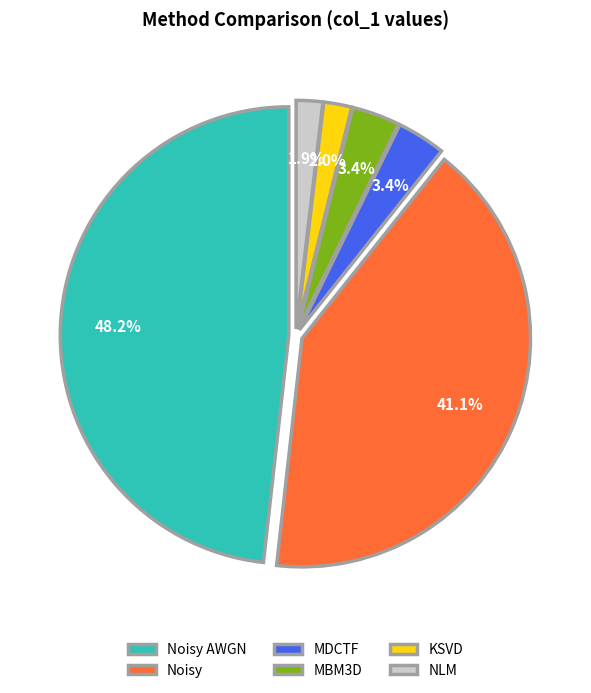

True or false: NLM accounts for 2% of the total.

True